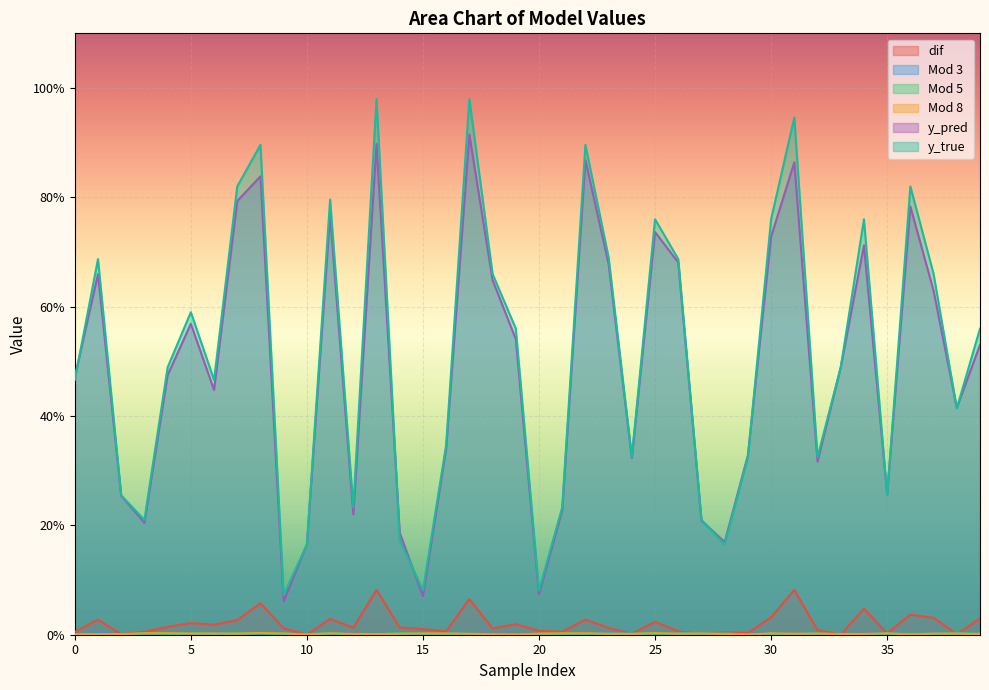

List the labels in order of Mod 5 value, largest first.

7, 5, 38, 14, 11, 8, 3, 28, 32, 16, 25, 22, 27, 26, 37, 6, 39, 23, 35, 24, 4, 9, 36, 15, 17, 21, 30, 1, 10, 31, 20, 13, 18, 19, 29, 12, 34, 0, 2, 33